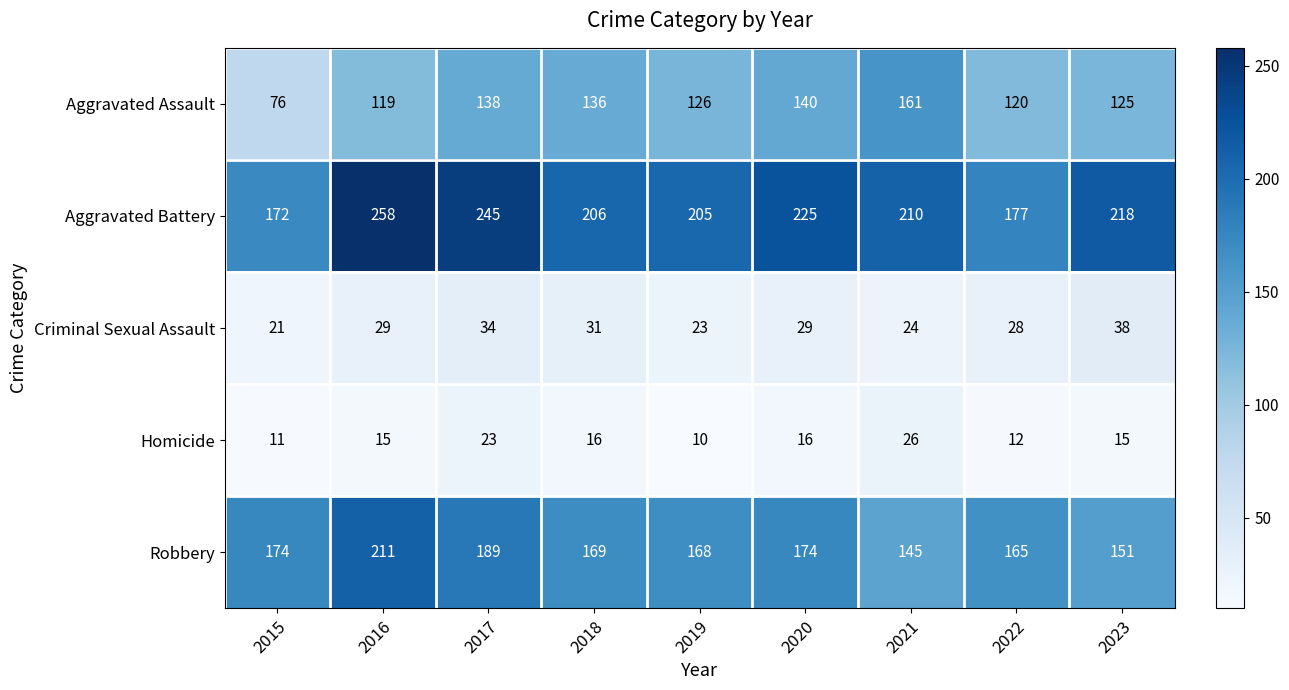

Rank the series by their maximum value, from highest to lowest.

Aggravated Battery, Robbery, Aggravated Assault, Criminal Sexual Assault, Homicide